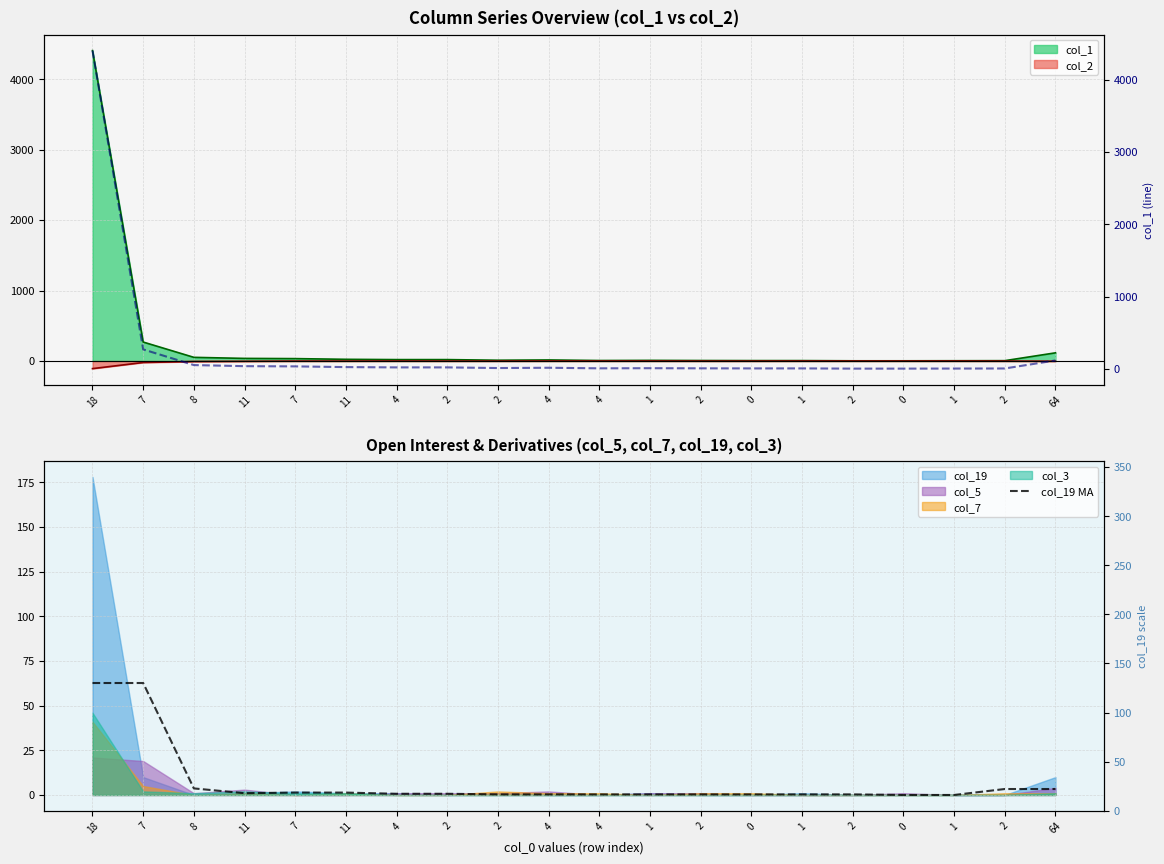

True or false: col_19 MA and Price (col_1) cross at least once.

False